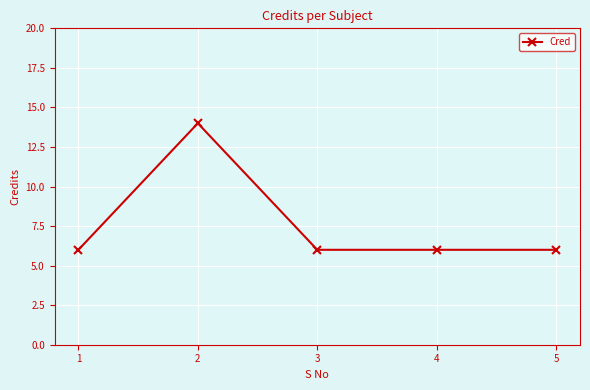

Which label corresponds to the largest value in the chart?

2